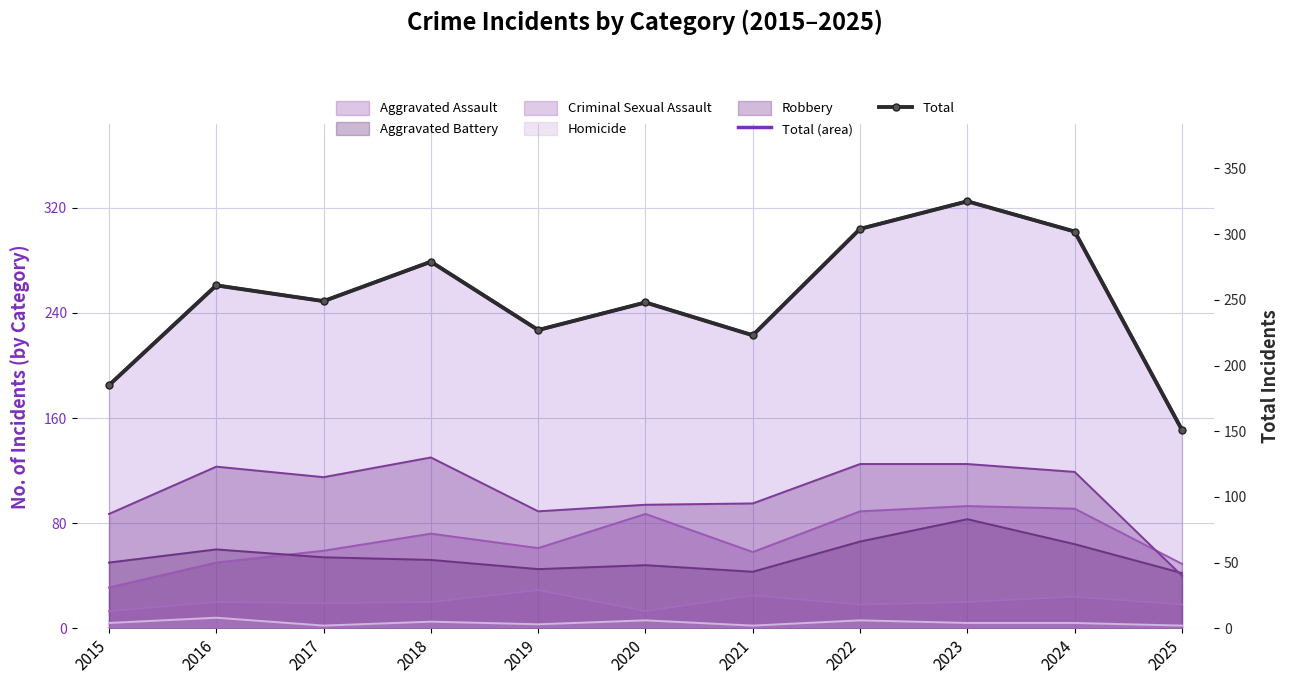

True or false: Total (area) and Total intersect in this chart.

False